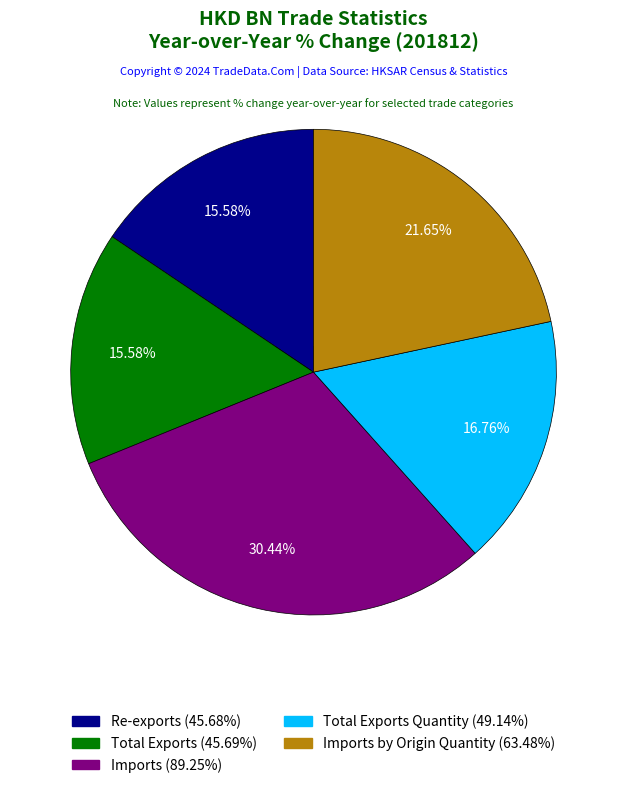

How many segments does this pie chart have?

5